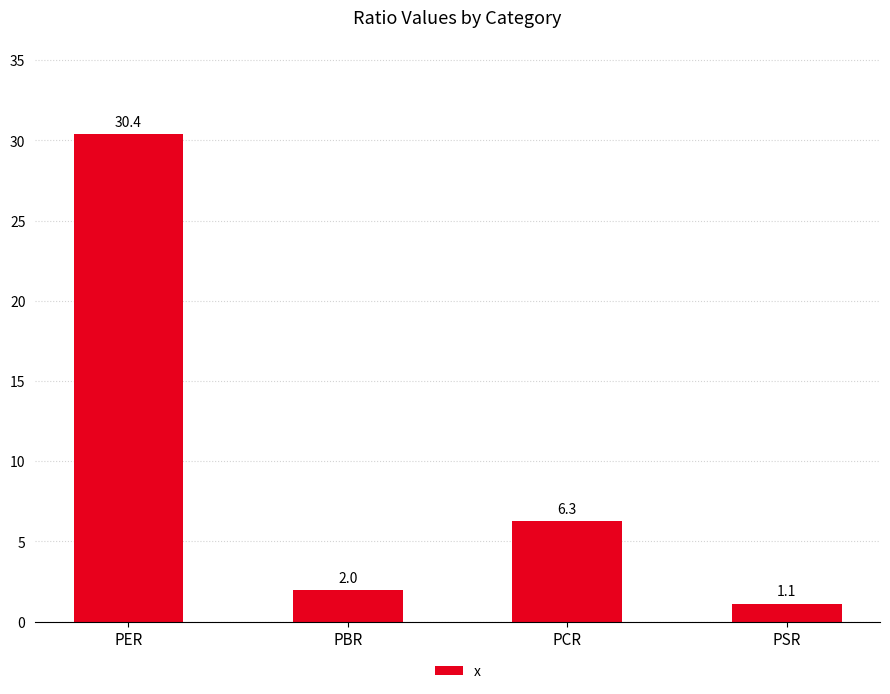

Count the number of categories in the chart.

4